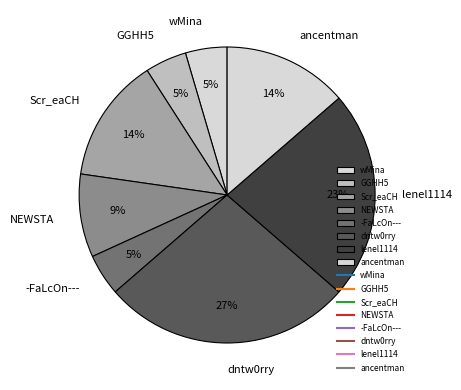

Combined, do Scr_eaCH and GGHH5 account for over 50%?

No